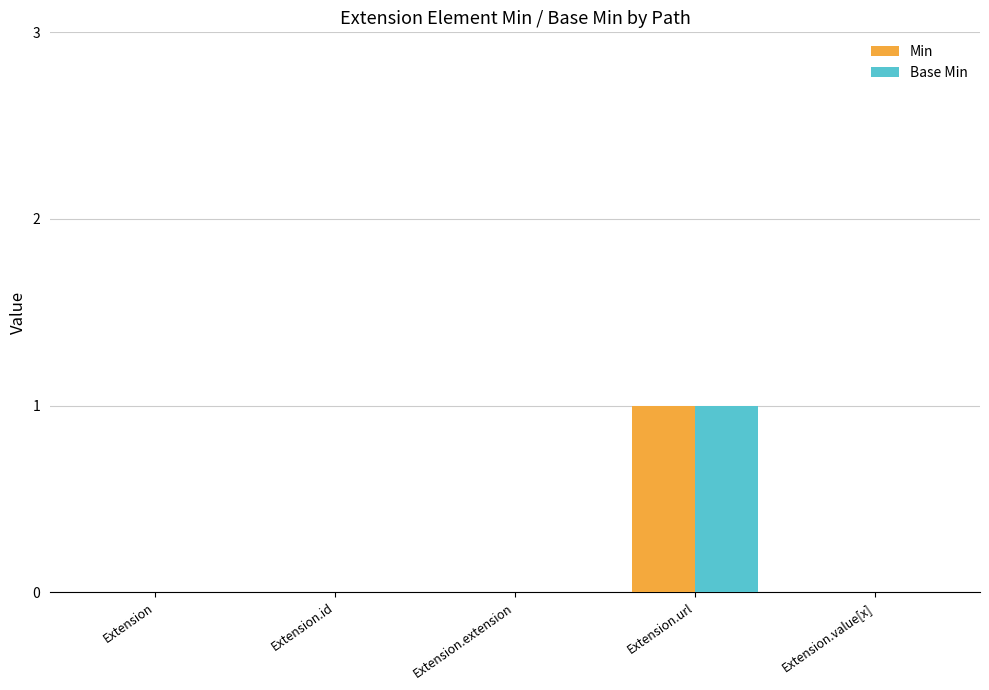

At which label does Min reach its peak?

Extension.url